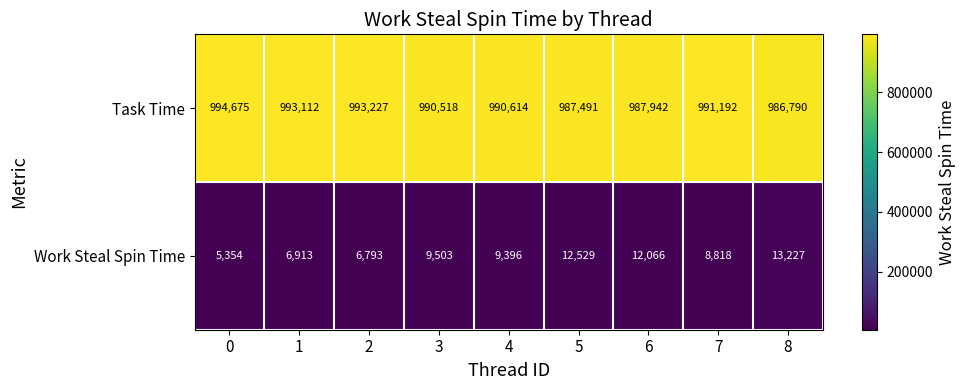

At how many categories does at least one series exceed 739692?

9